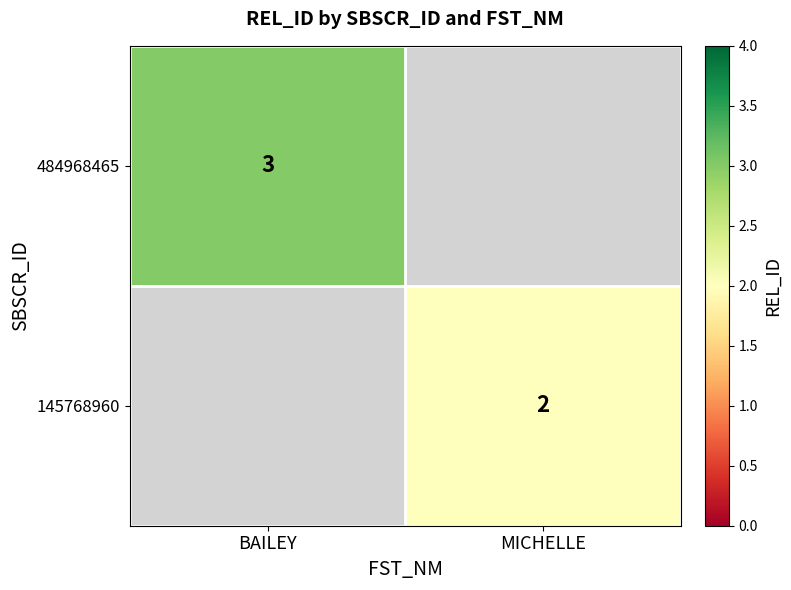

The 484968465 series shows 5 at BAILEY. True or false?

False